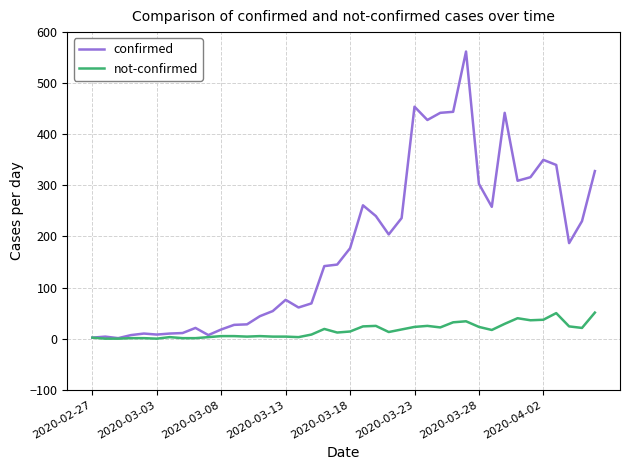

True or false: confirmed has more than 1 points higher than both neighbors.

True